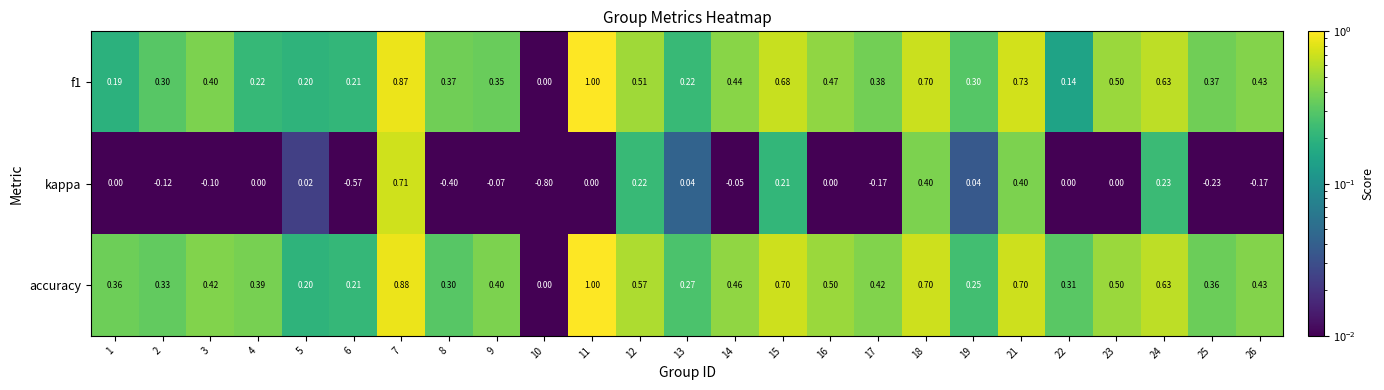

At which category is the sum across all series the highest?

7